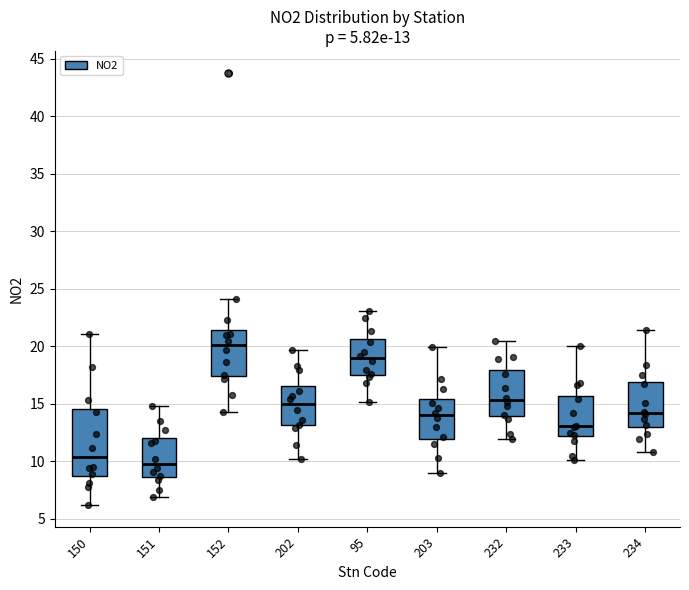

Which box is the tallest, from its lower edge to its upper edge?

150